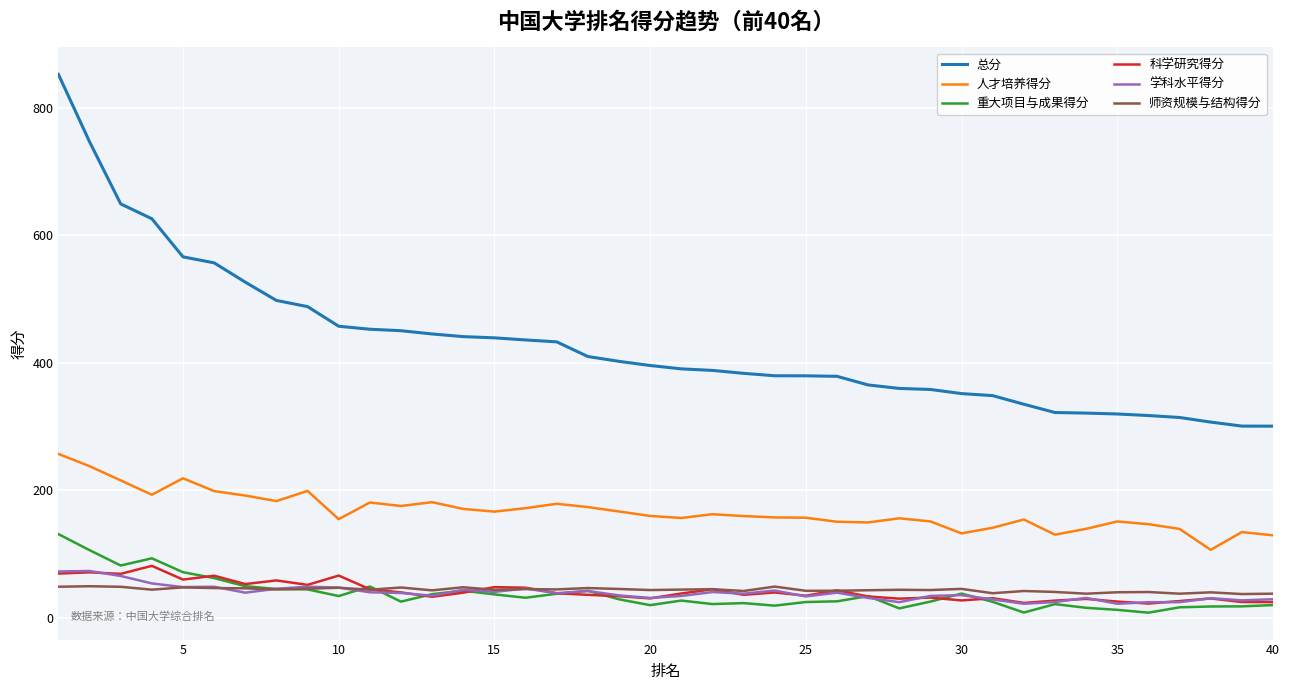

Which series has the widest spread of values?

总分